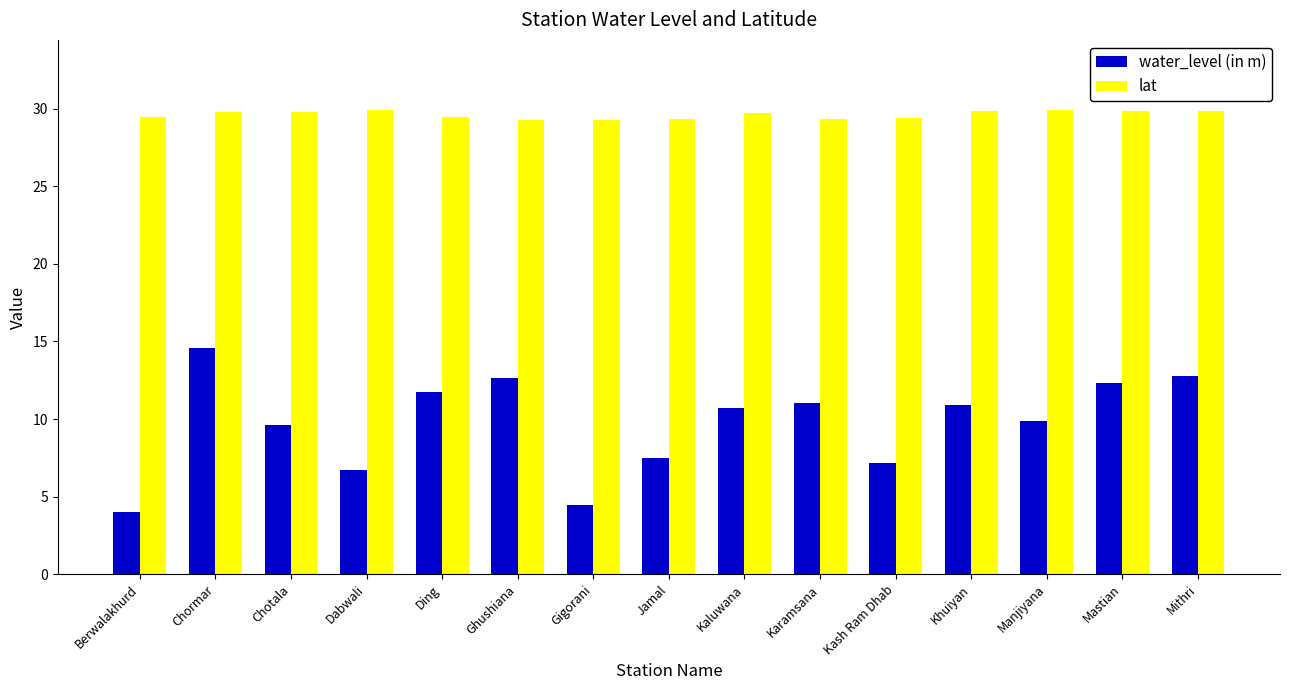

Does the chart contain stacked bars?

No